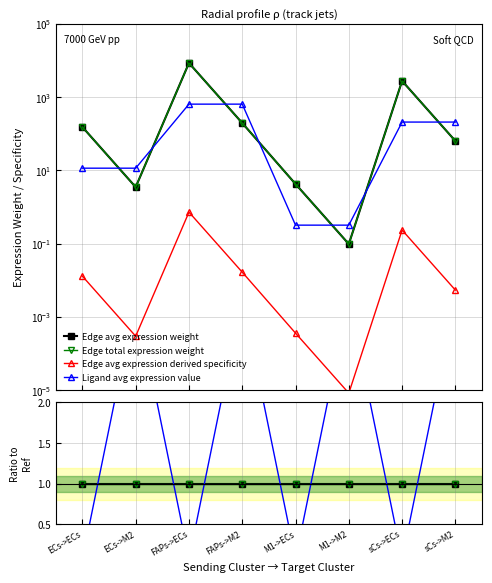

What is the label of the 6th point from the right?

FAPs->ECs